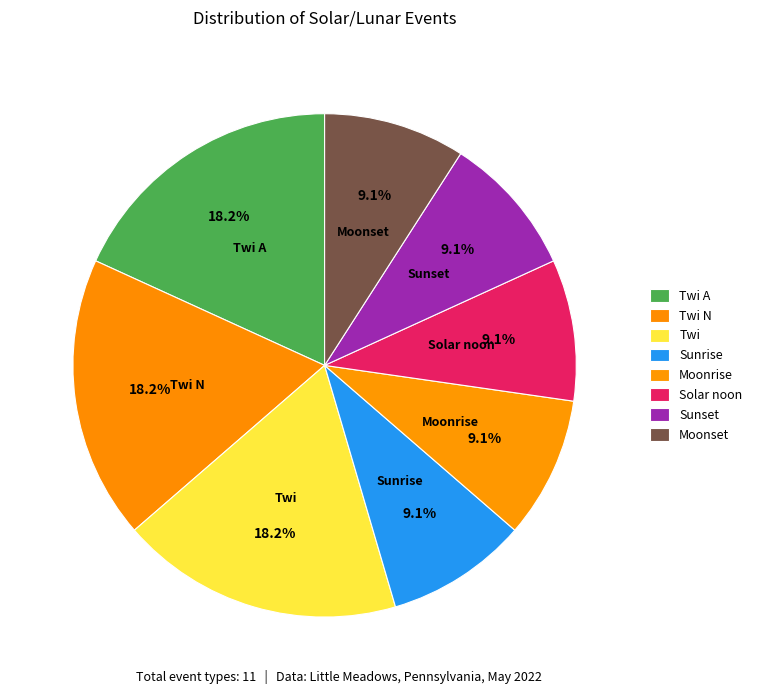

To the nearest percent, what percentage of the pie is Twi N?

18%